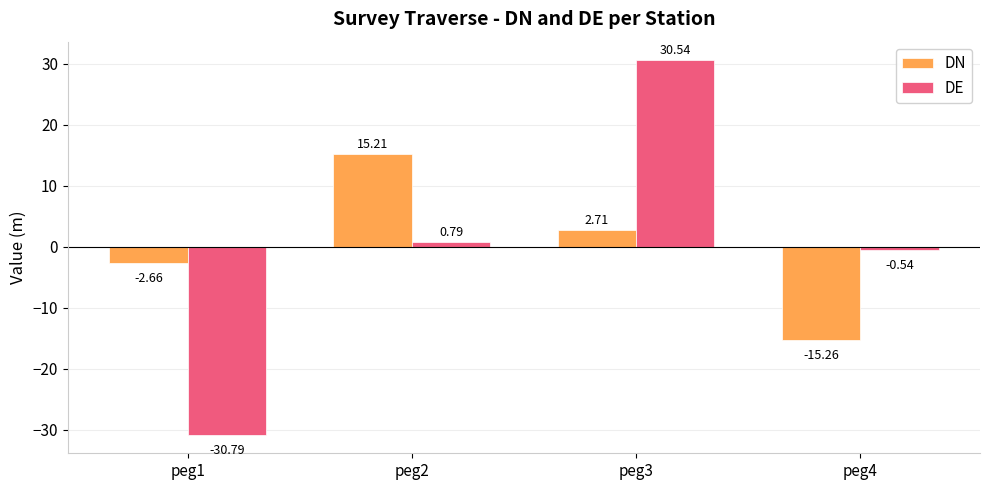

What is the value of the DN bar at the 3rd from the left?

2.7